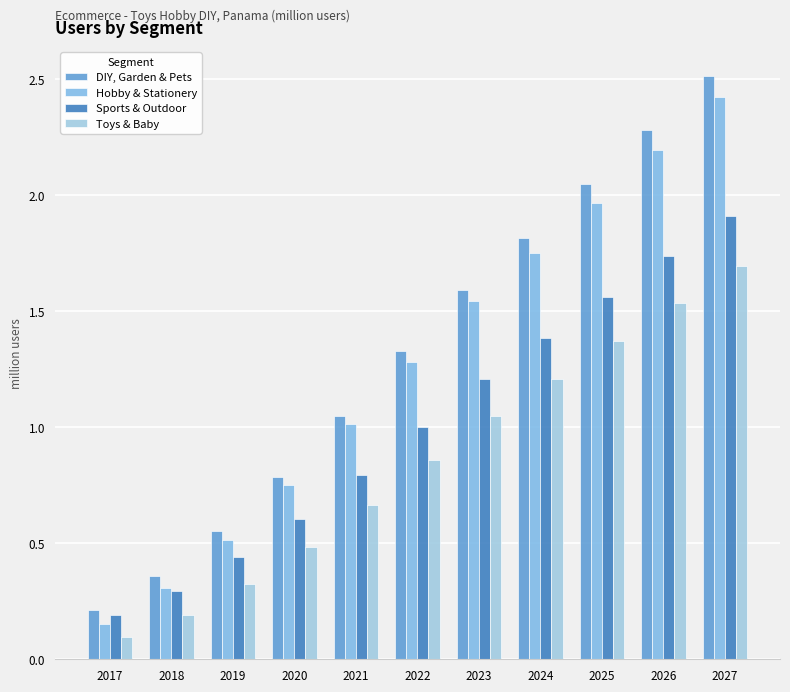

What is the sum of the Toys & Baby values at 2021 and 2022?

1.5